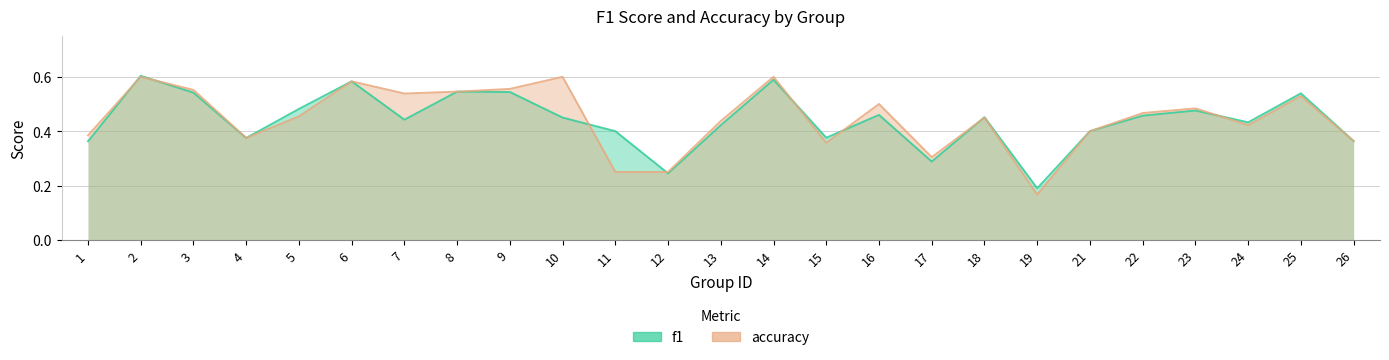

Reading left to right, extract all data points from this chart.

f1: 1=0.4	2=0.6	3=0.5	4=0.4	5=0.5	6=0.6	7=0.4	8=0.5	9=0.5	10=0.5	11=0.4	12=0.2	13=0.4	14=0.6	15=0.4	16=0.5	17=0.3	18=0.5	19=0.2	21=0.4	22=0.5	23=0.5	24=0.4	25=0.5	26=0.4
accuracy: 1=0.4	2=0.6	3=0.6	4=0.4	5=0.5	6=0.6	7=0.5	8=0.5	9=0.6	10=0.6	11=0.2	12=0.2	13=0.4	14=0.6	15=0.4	16=0.5	17=0.3	18=0.5	19=0.2	21=0.4	22=0.5	23=0.5	24=0.4	25=0.5	26=0.4